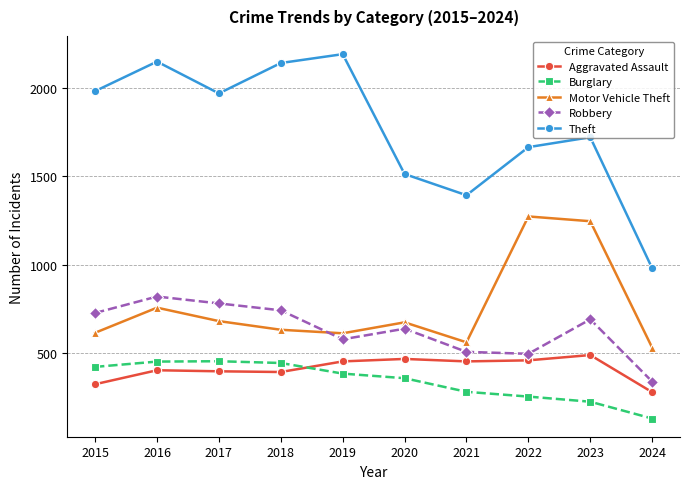

What is the difference between the maximum and minimum values in the Motor Vehicle Theft series?

742